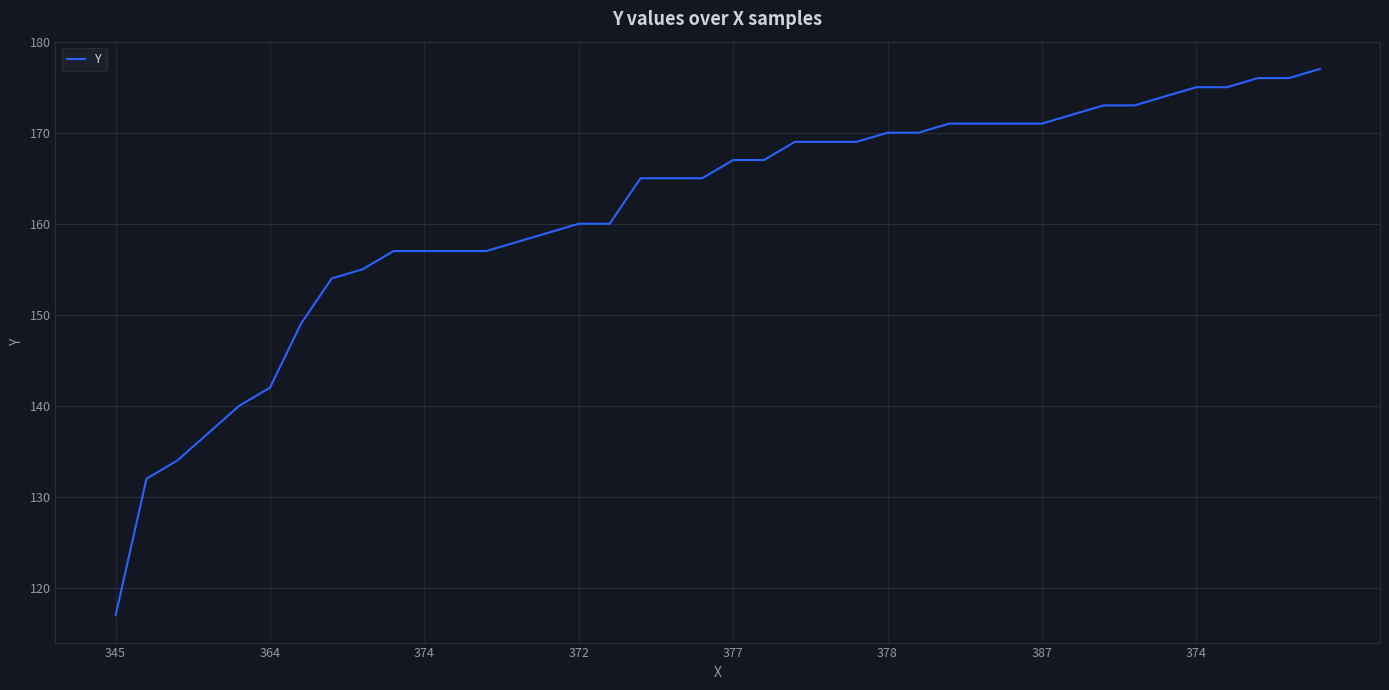

What is the minimum value shown in the chart?

117